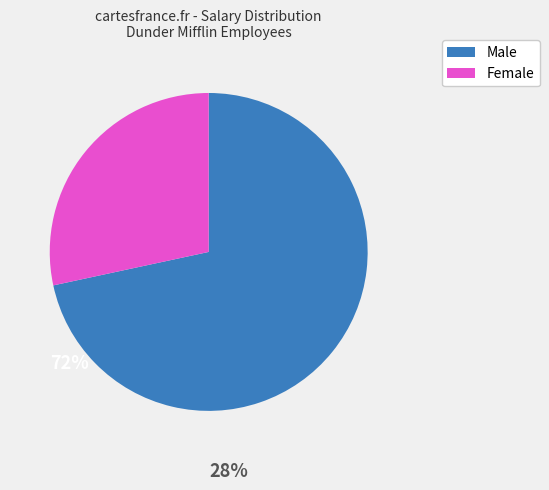

True or false: Female accounts for 28% of the total.

True